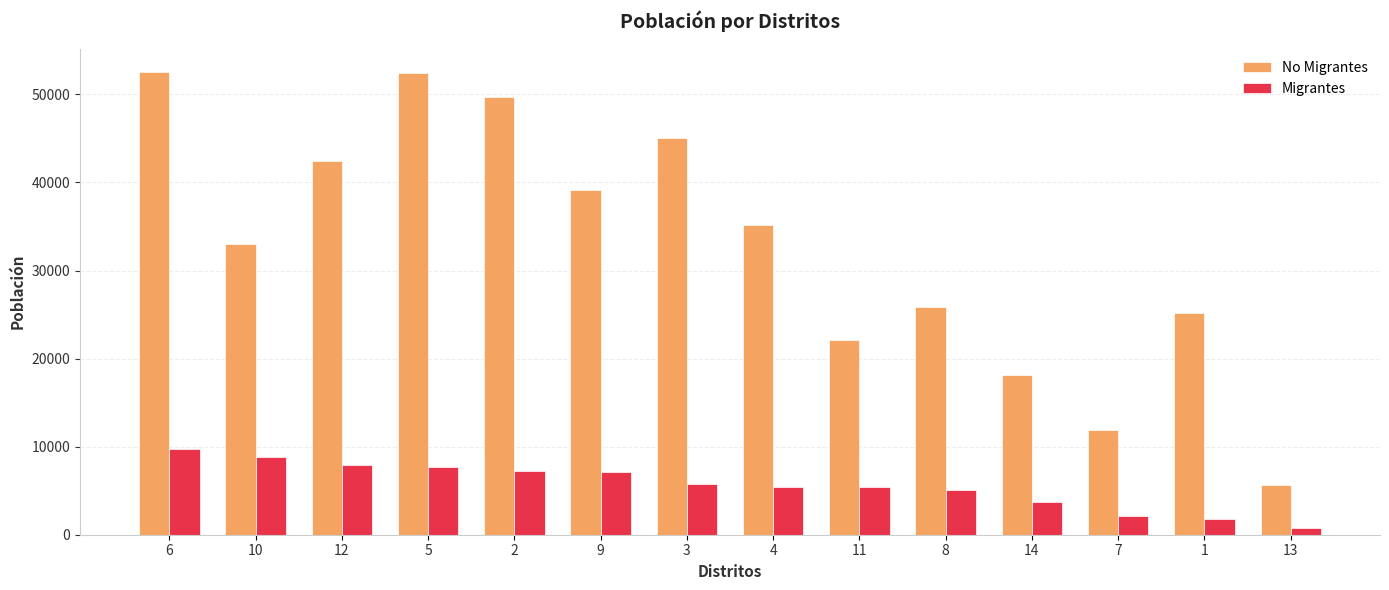

What is the difference between the maximum and minimum values in the No Migrantes series?

46984